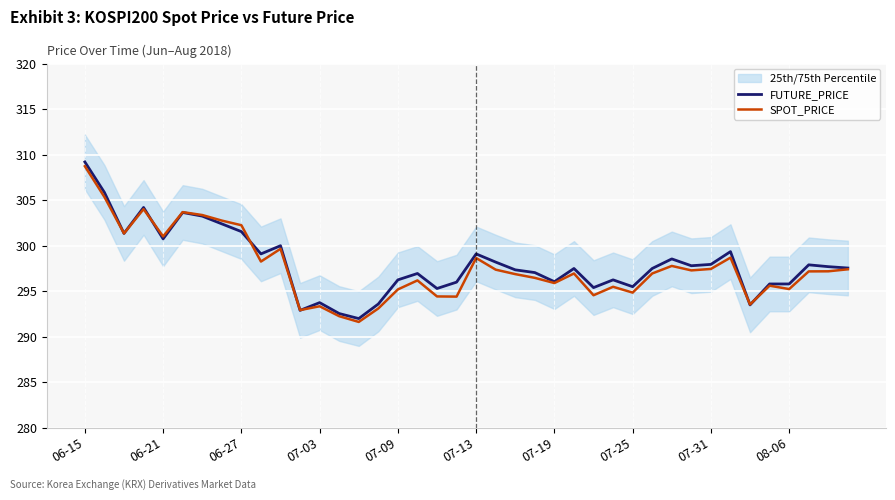

List the series in order of their peak value, lowest first.

SPOT_PRICE, FUTURE_PRICE